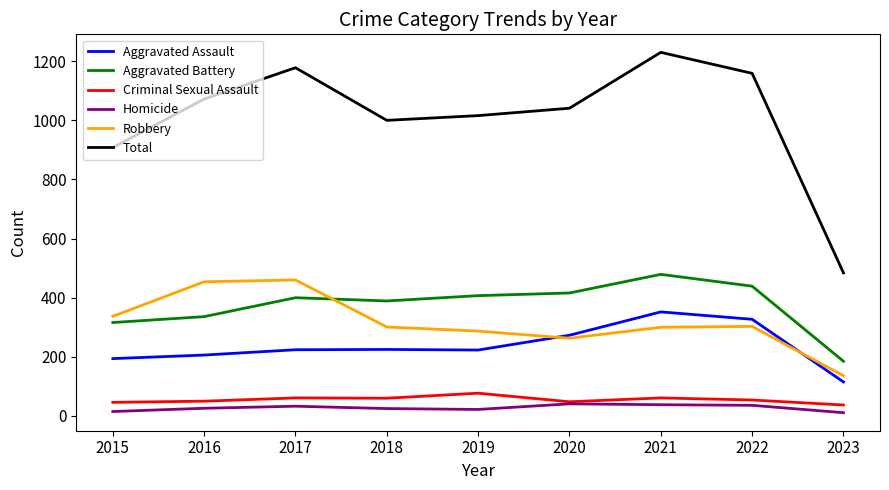

What are all the series names shown in the legend?

Aggravated Assault, Aggravated Battery, Criminal Sexual Assault, Homicide, Robbery, Total